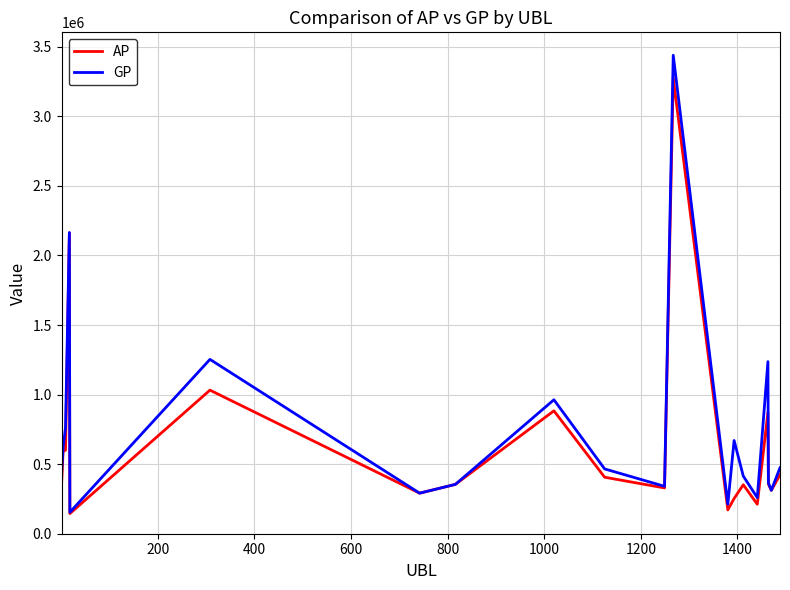

Which series has the largest range (max minus min)?

GP